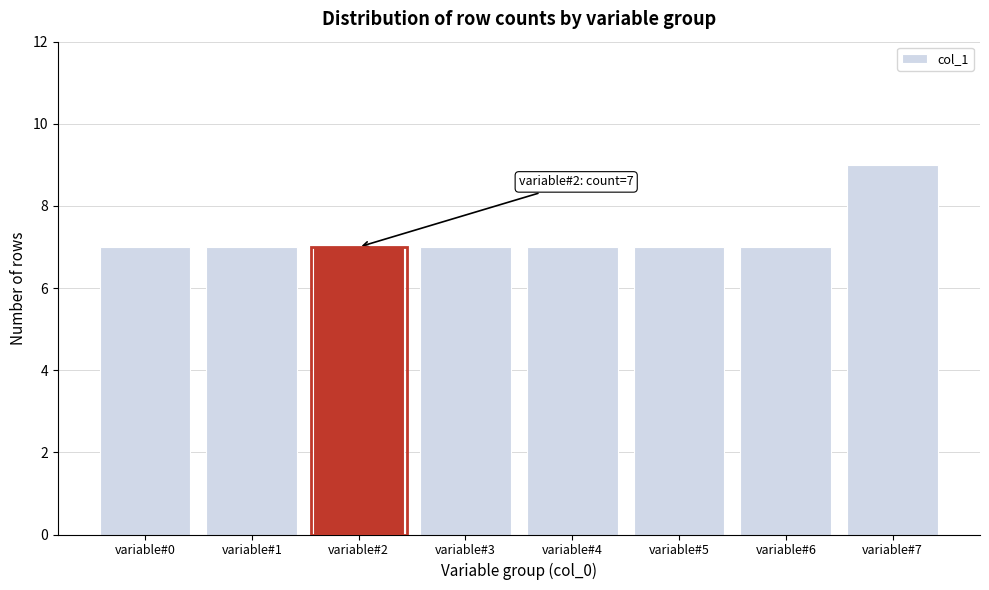

Reading left to right, what are all the values shown in this chart?

7	7	7	7	7	7	7	9